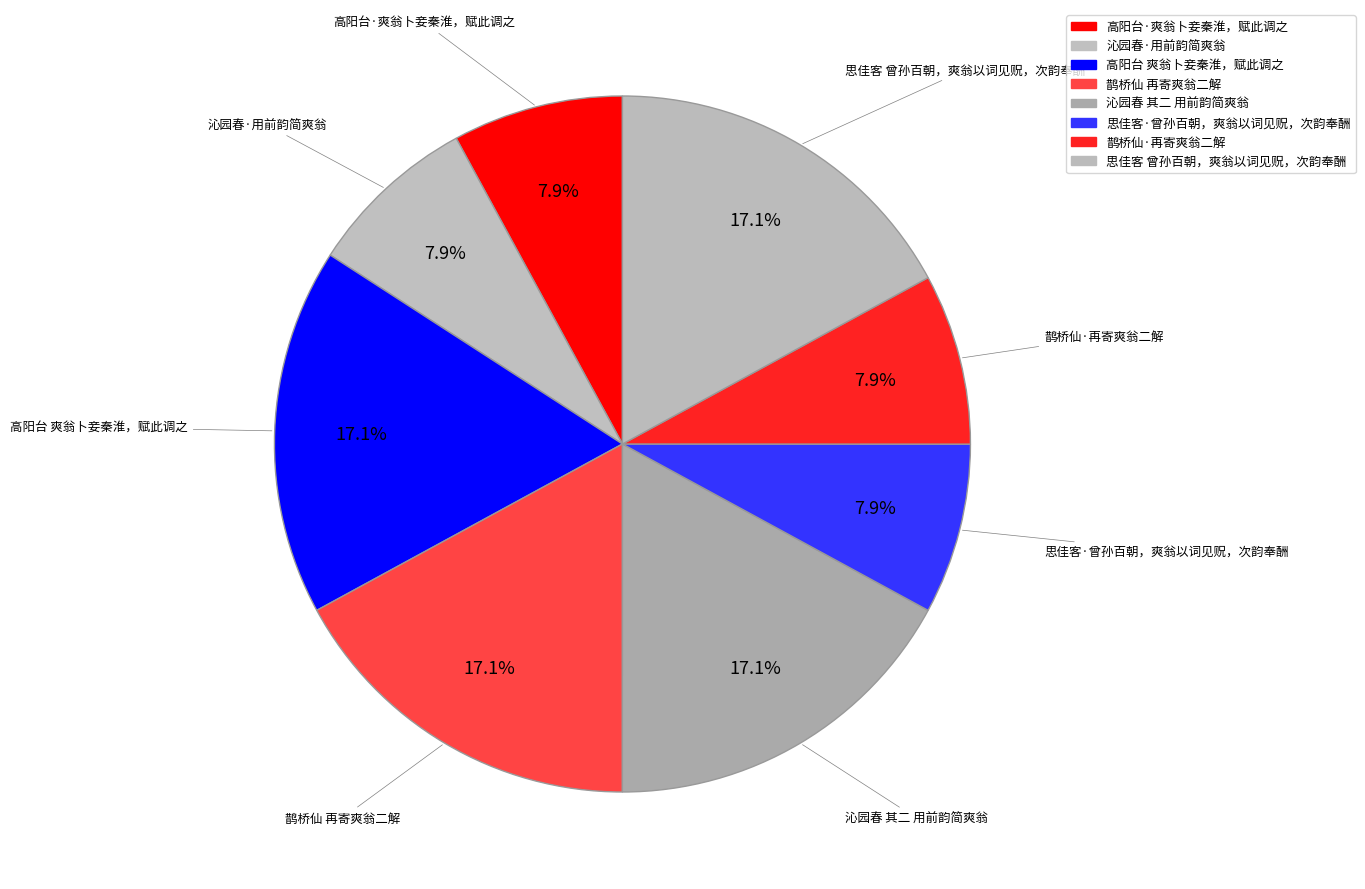

To the nearest percent, what percentage of the pie is 沁园春·用前韵简爽翁?

8%